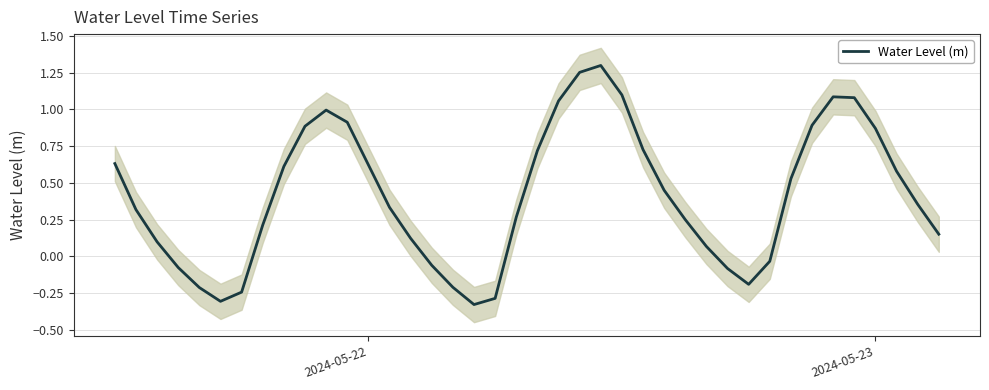

What is the greatest value displayed?

1.3